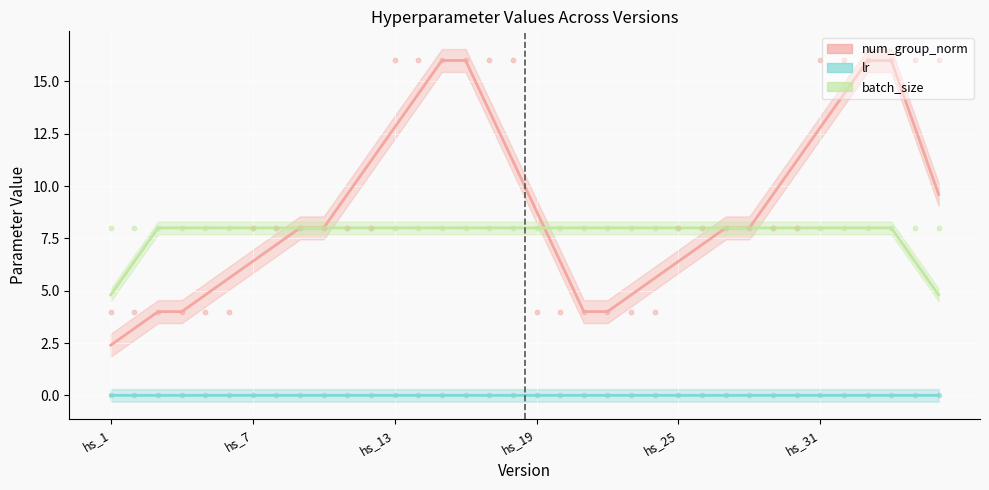

What are all the series names shown in the legend?

num_group_norm, lr, batch_size